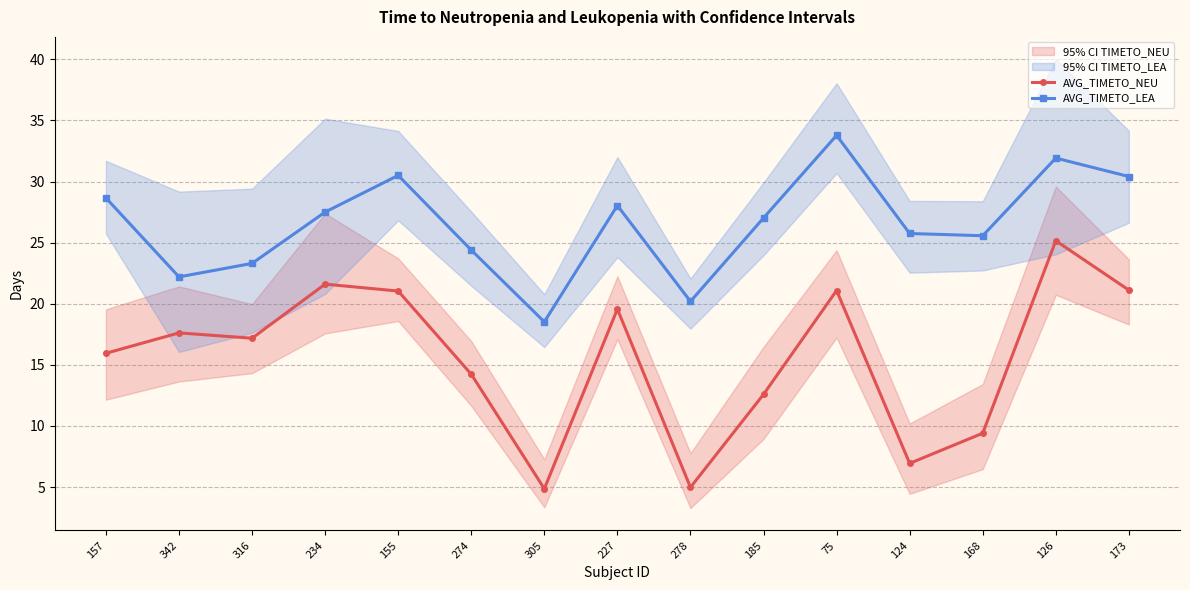

In AVG_TIMETO_LEA, how many points are lower than both neighbors (excluding endpoints)?

4